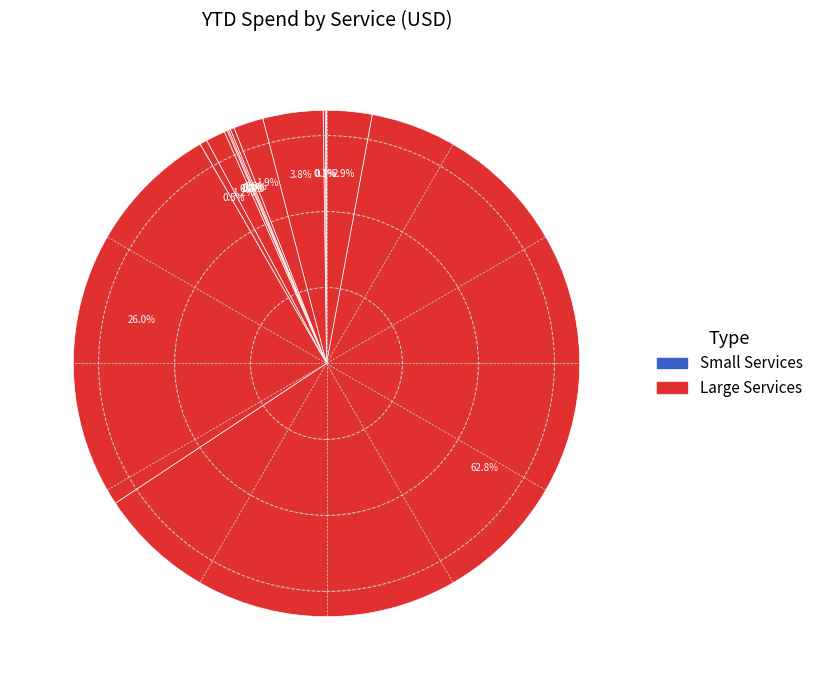

Which category accounts for the majority?

Azure Costs